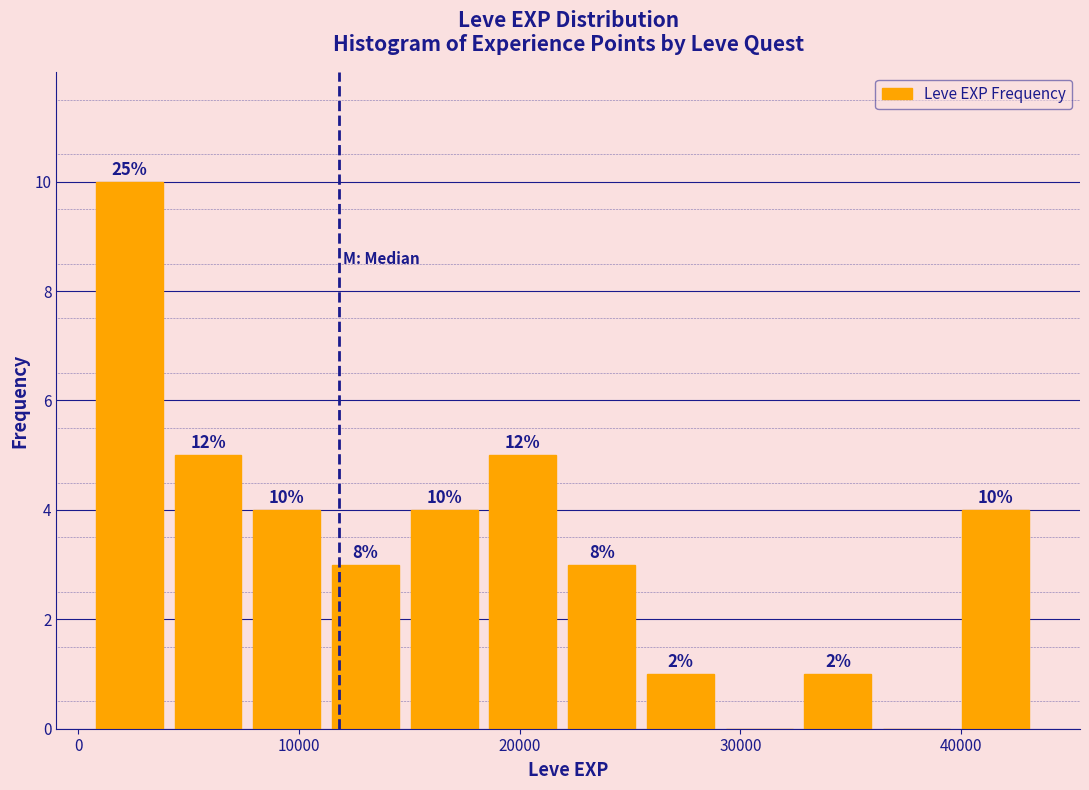

Around what value on the x-axis is the tallest bar? Give the approximate position of its centre, as read against the axis.

2000